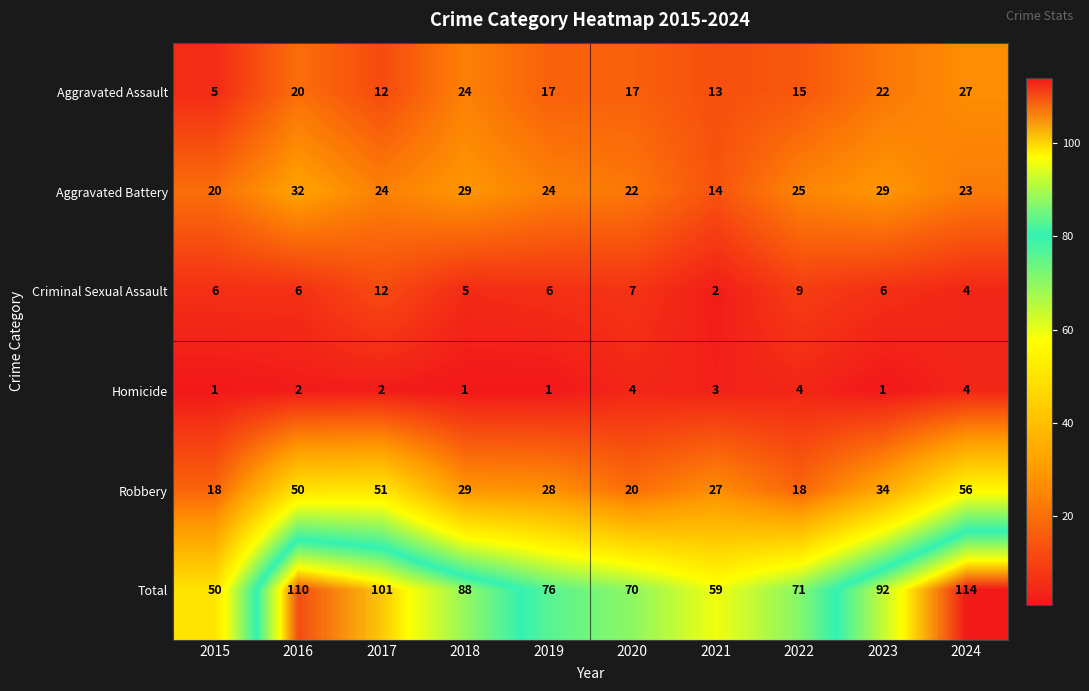

What is the difference between the Robbery values at 2022 and 2017?

33